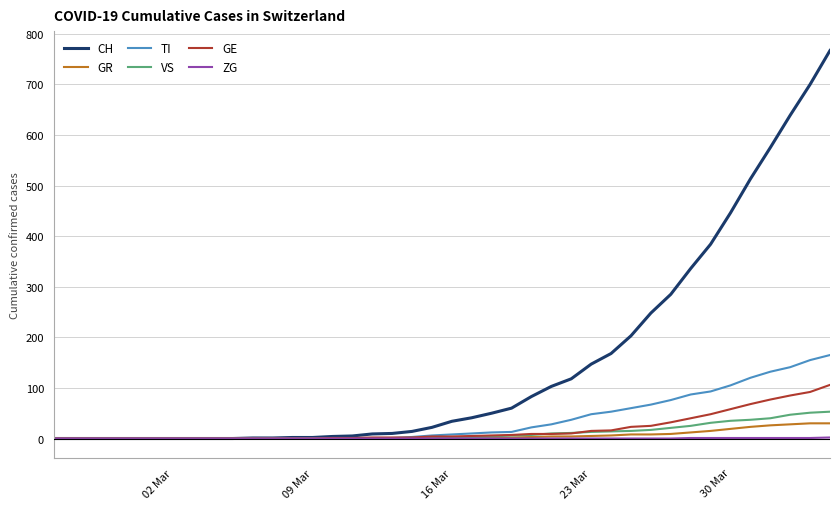

Which series has the largest range (max minus min)?

CH